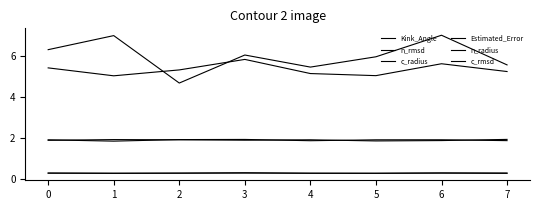

Count the n_radius values in the range 1 to 2.

8